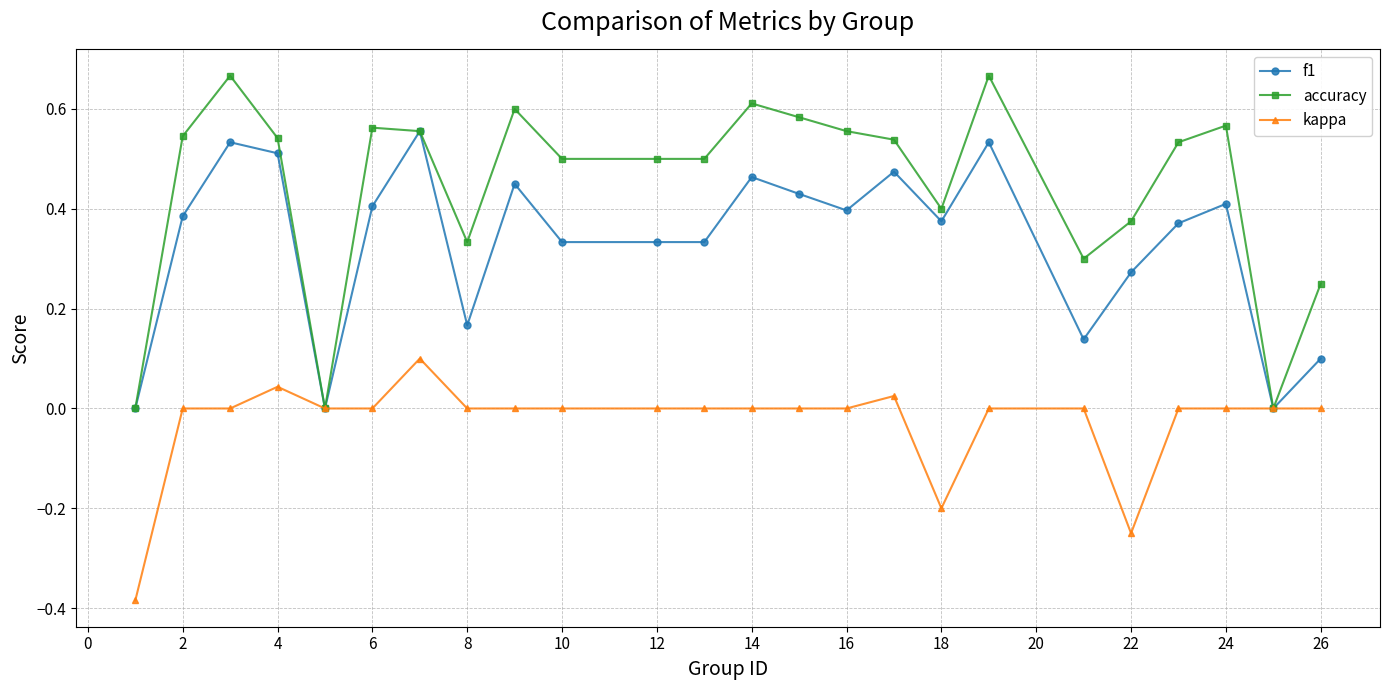

List the series in order of their peak value, highest first.

accuracy, f1, kappa